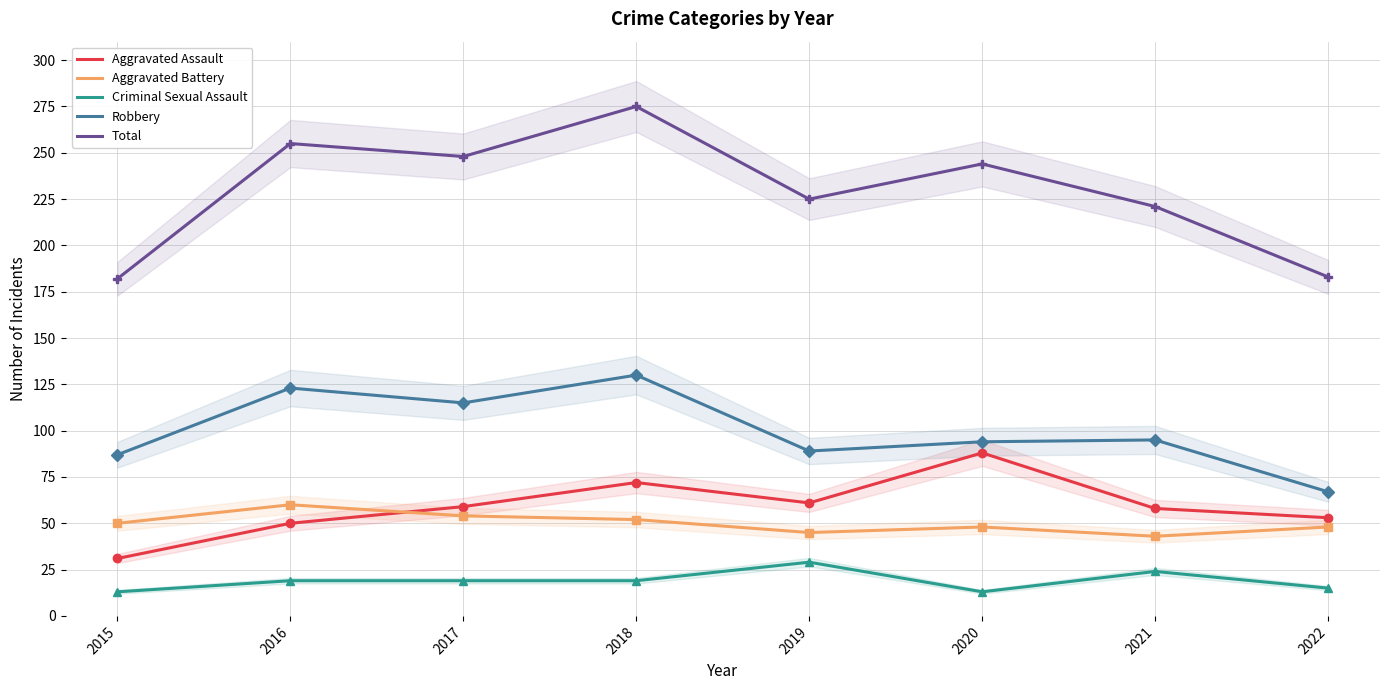

What is the value of the Aggravated Assault point at the 6th from the left?

88